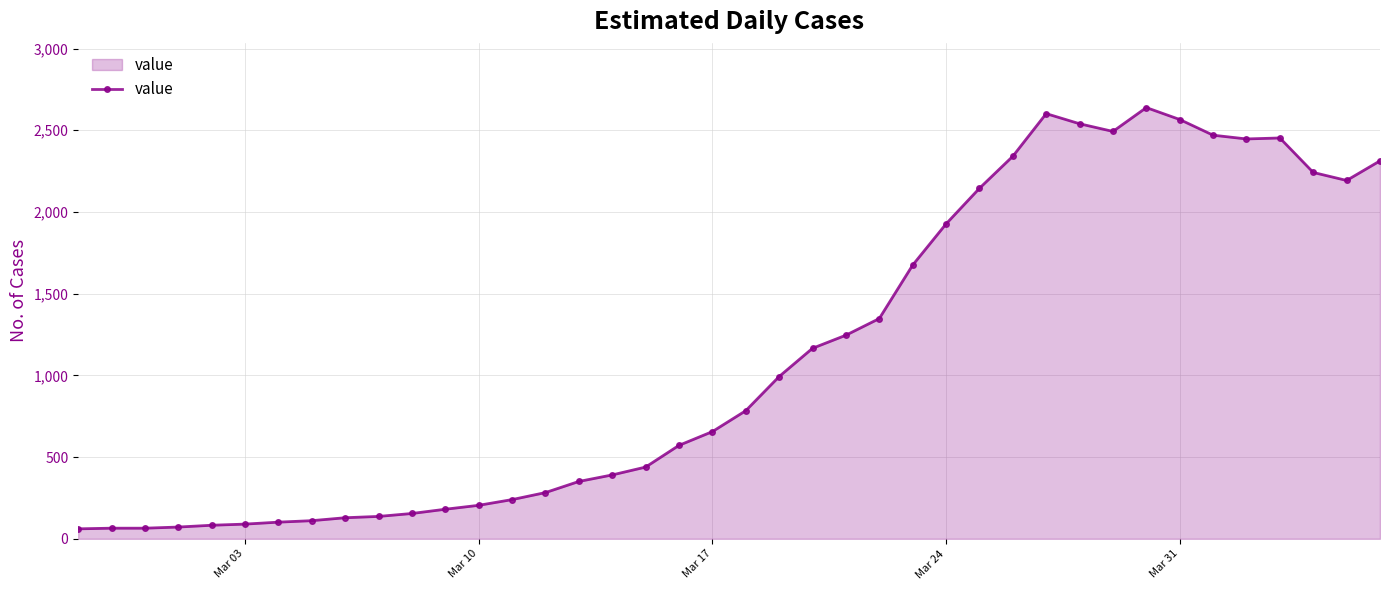

What is the value of the 28th point from the left?

2145